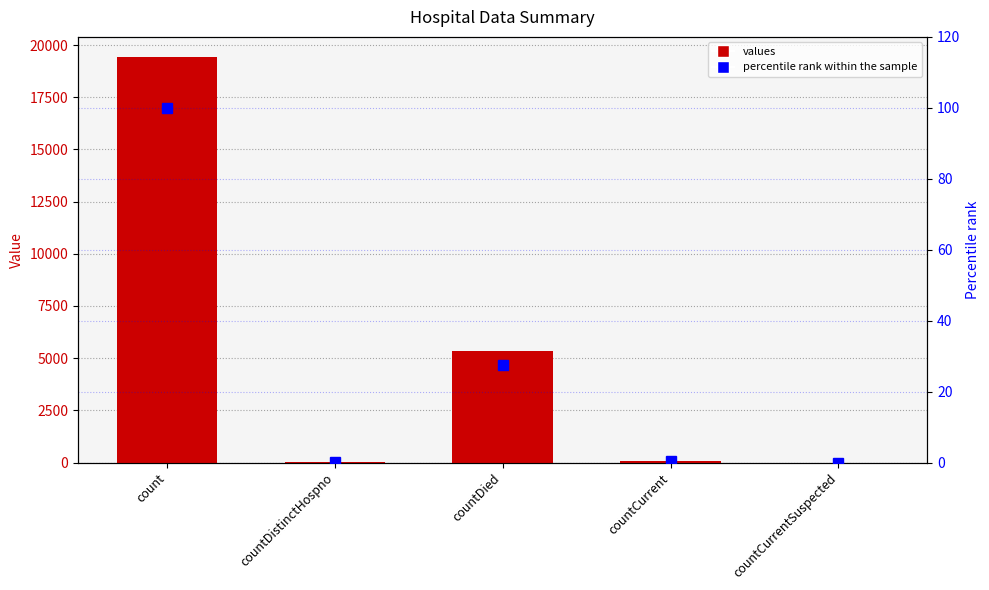

What are all the series names shown in the legend?

values, percentile rank within the sample